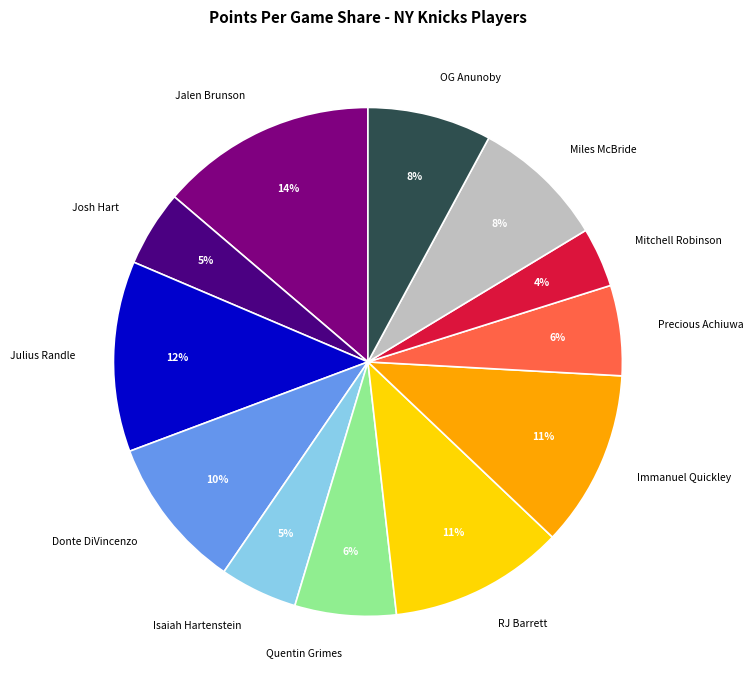

Do Isaiah Hartenstein and Julius Randle together represent more than half of the pie?

No